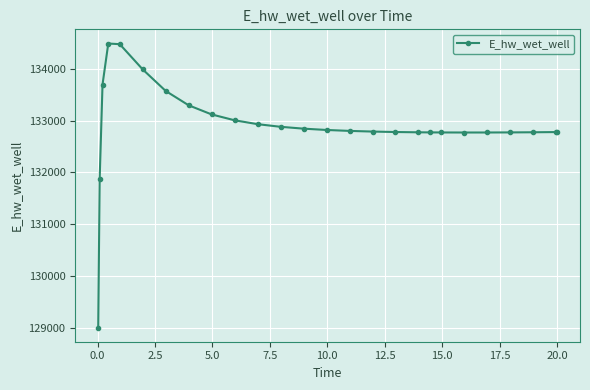

What is the difference between the maximum and minimum values?

5466.2